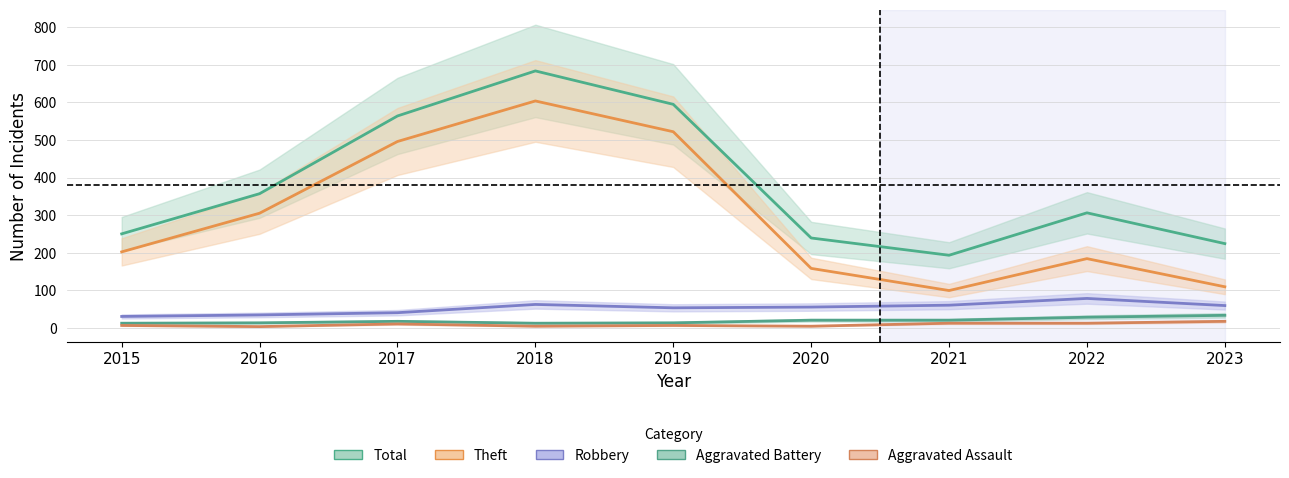

Which series changed the most between 2015 and 2019?

Total